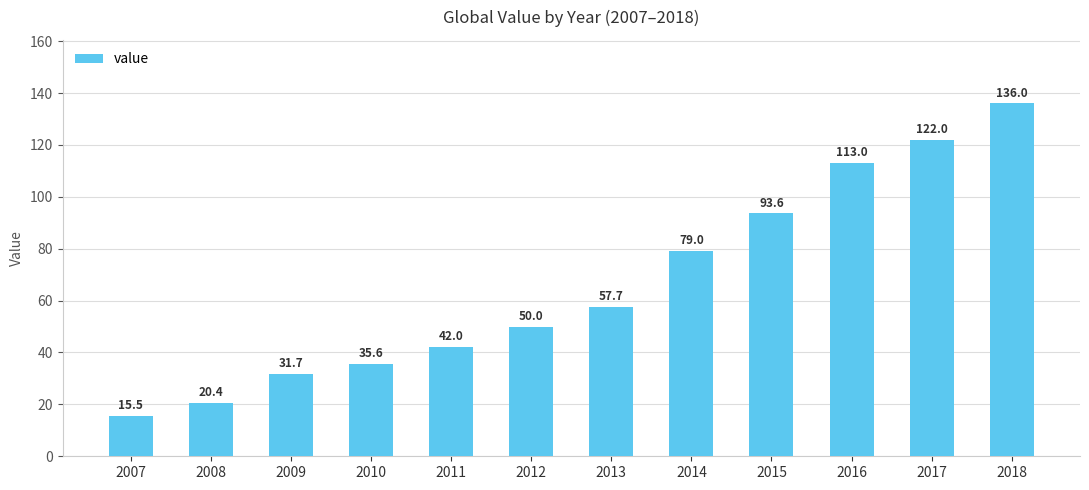

List the labels in order of value, smallest first.

2007, 2008, 2009, 2010, 2011, 2012, 2013, 2014, 2015, 2016, 2017, 2018